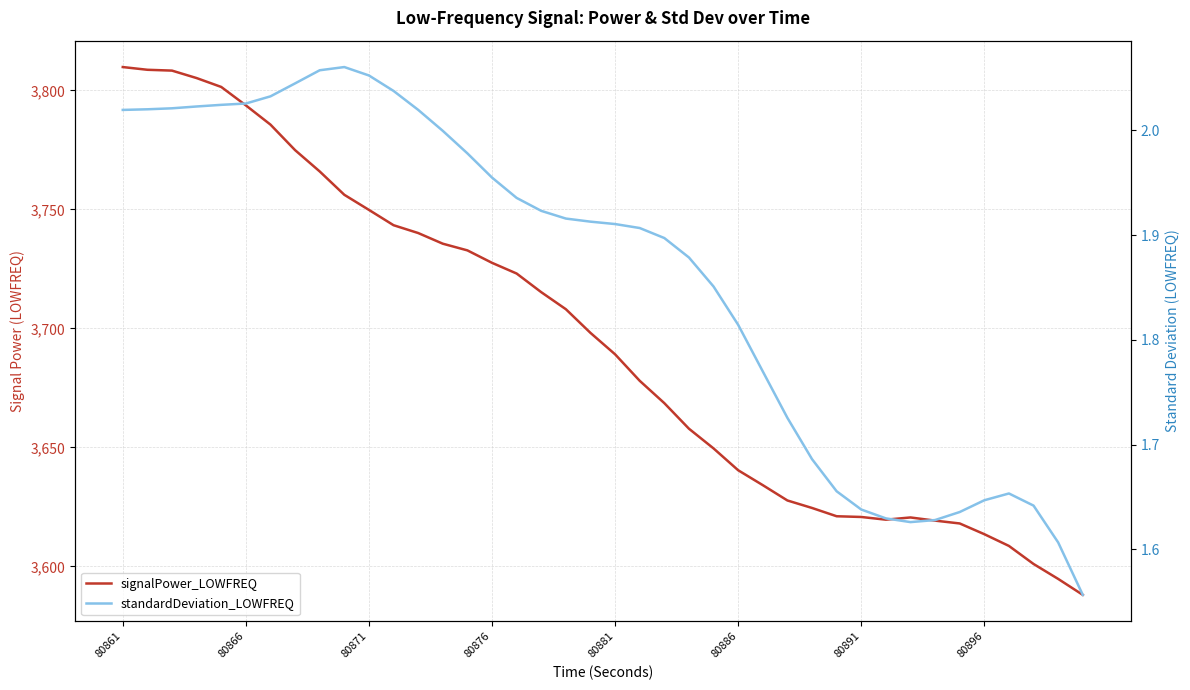

What is the minimum value for standardDeviation_LOWFREQ?

1.6